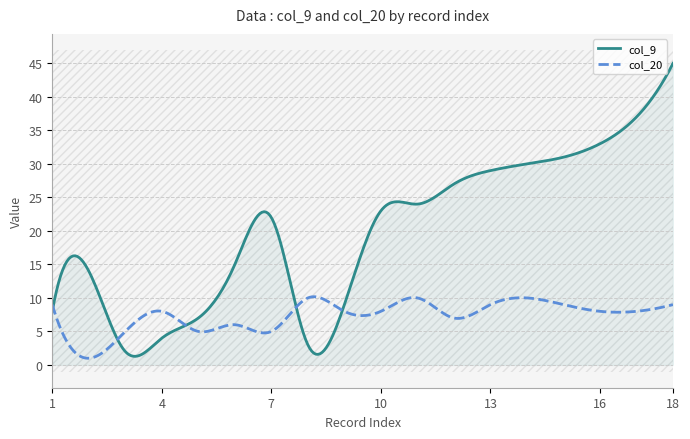

What is the sum of all col_9 values?

5973.2